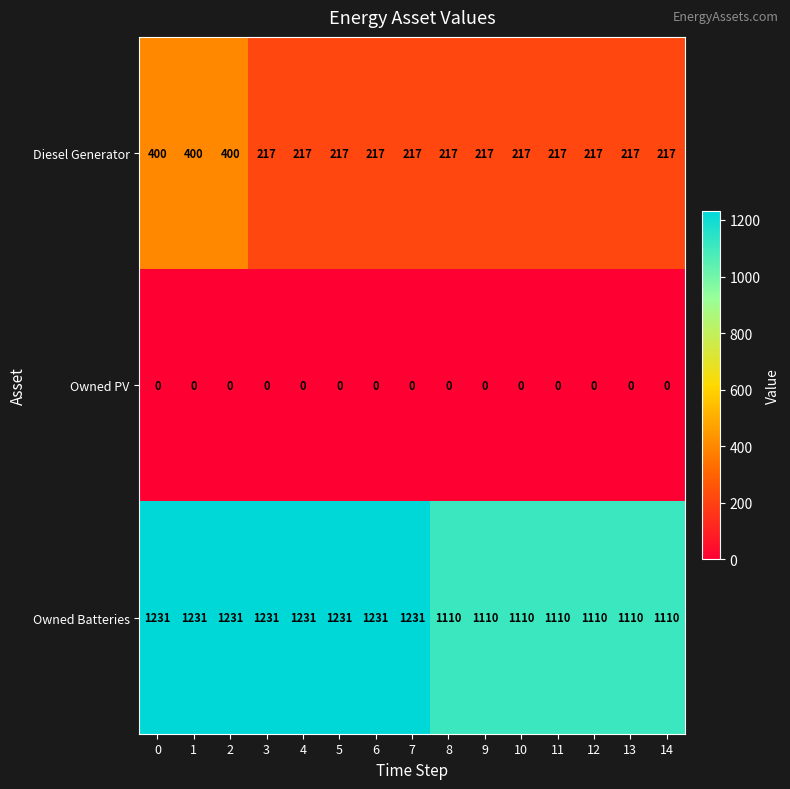

Rank the series by their average value, from lowest to highest.

Owned PV, Diesel Generator, Owned Batteries